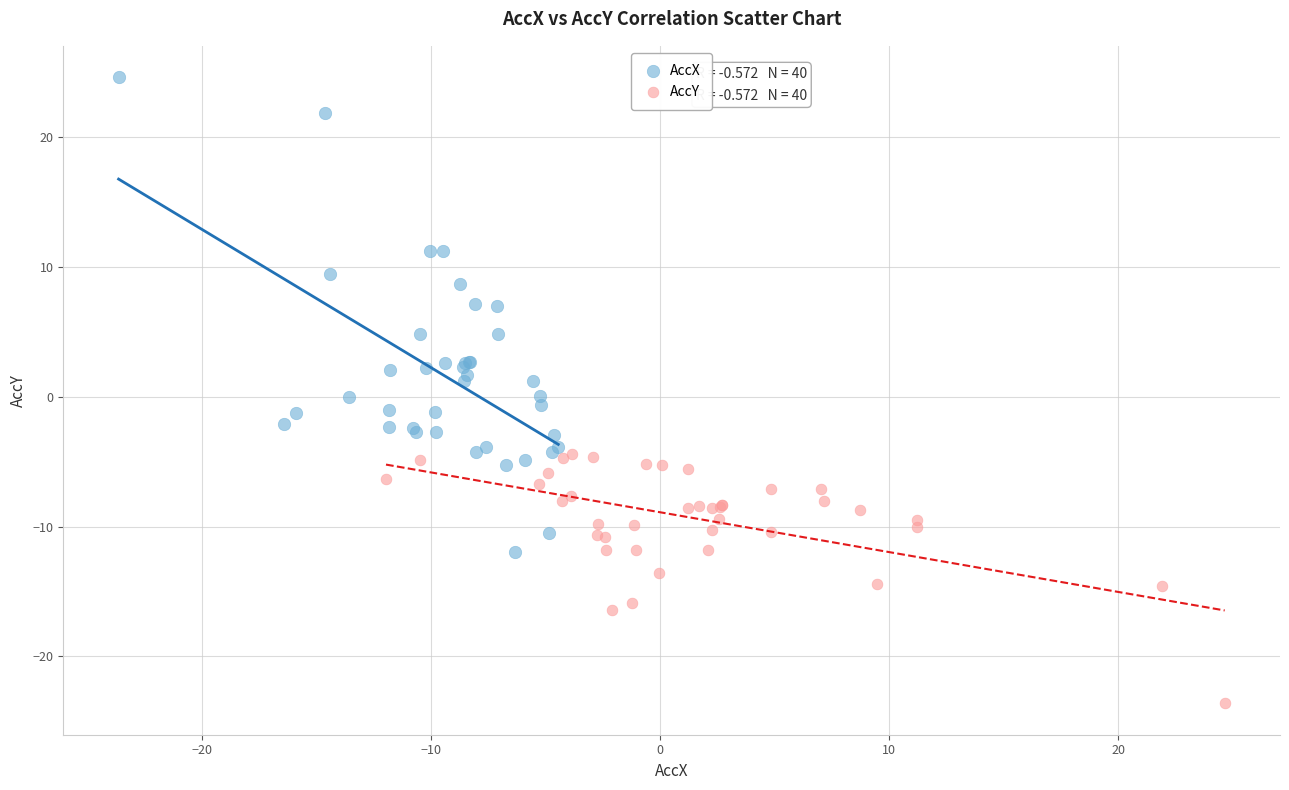

Which series has the largest Y range (max minus min)?

AccX